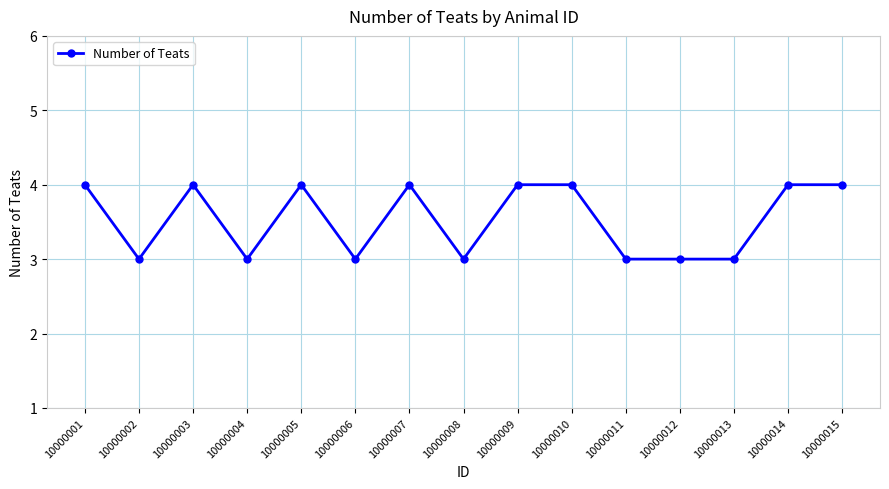

What is the average value?

4